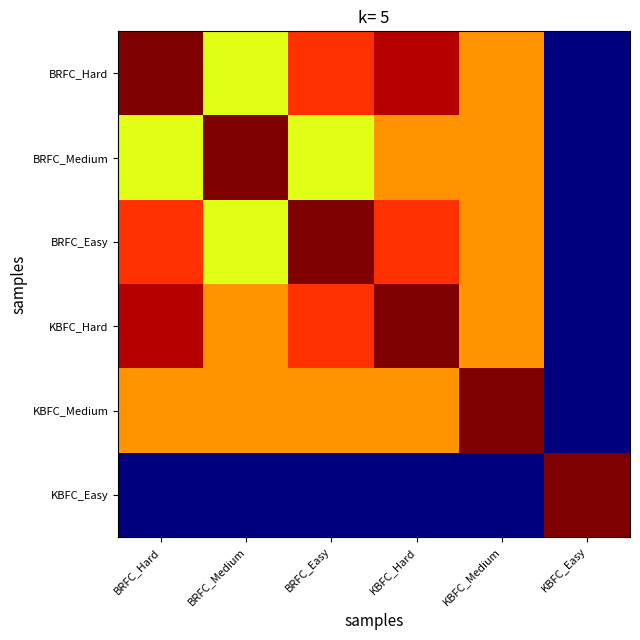

Count the number of data series in this chart.

6